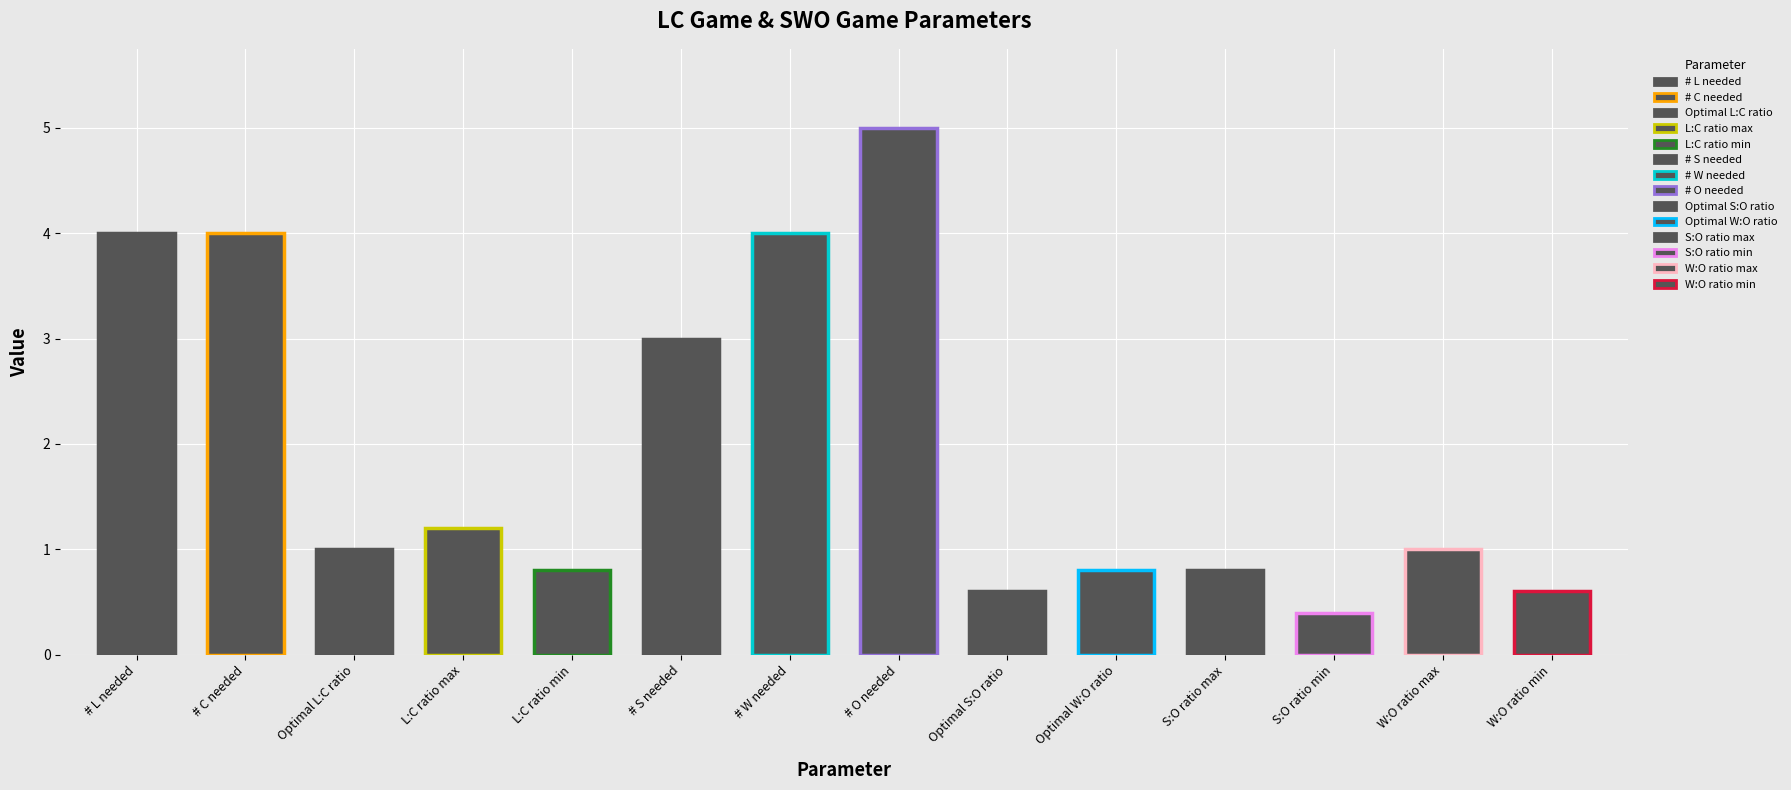

The value at S:O ratio min is 0.6. True or false?

False